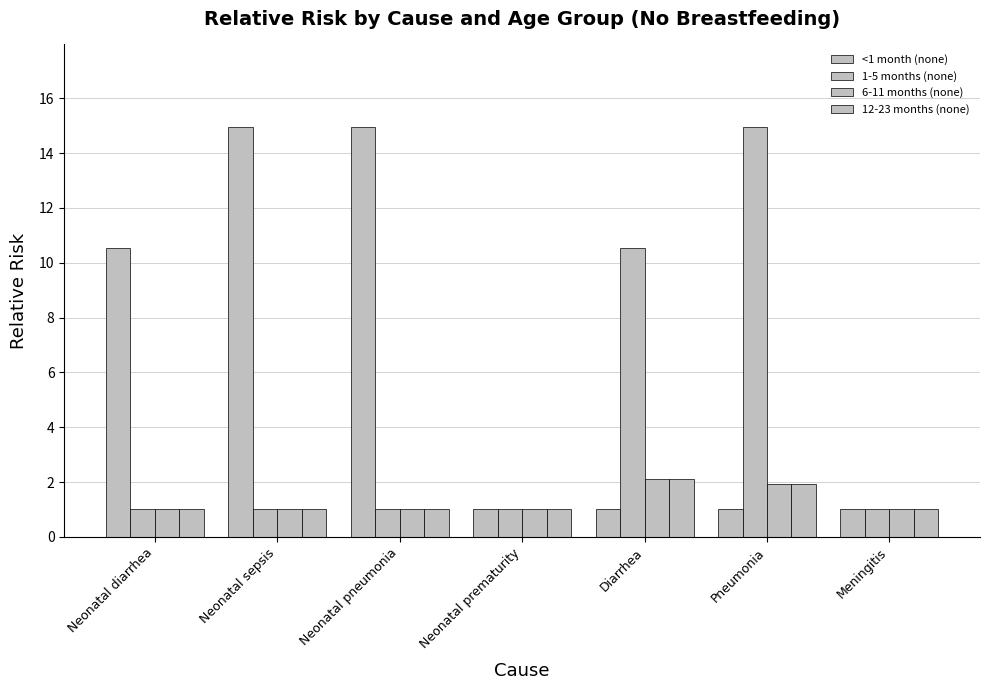

How many groups of bars are there?

7